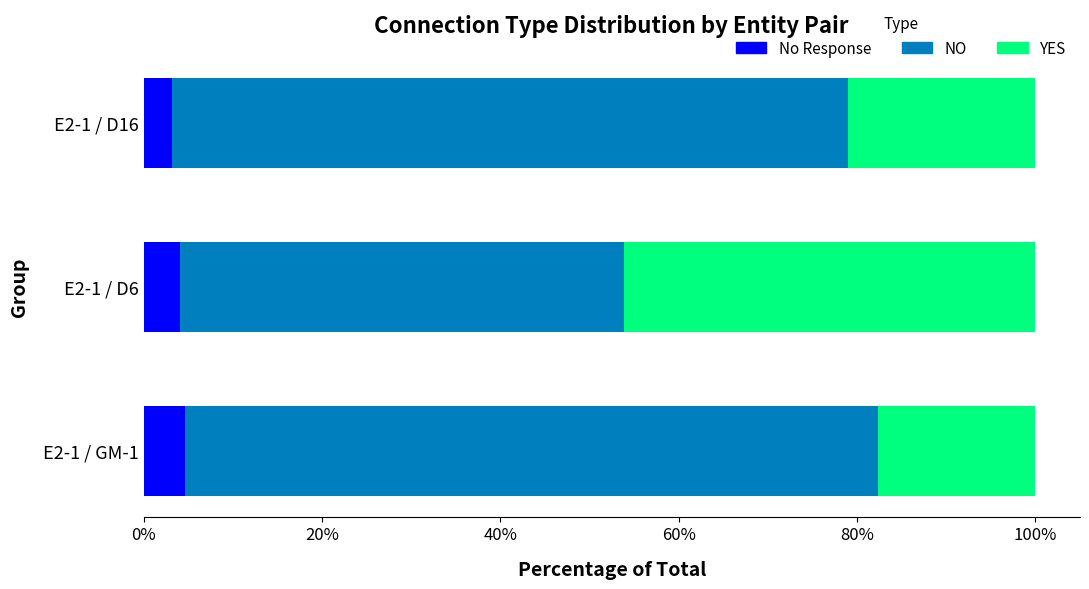

What is the lowest value of the No Response series?

3.2